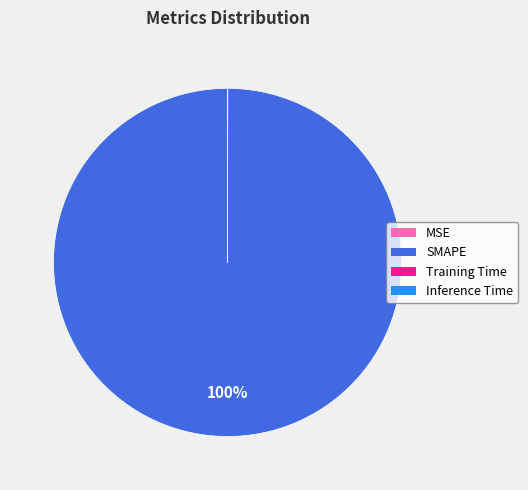

Which slice is the largest?

SMAPE